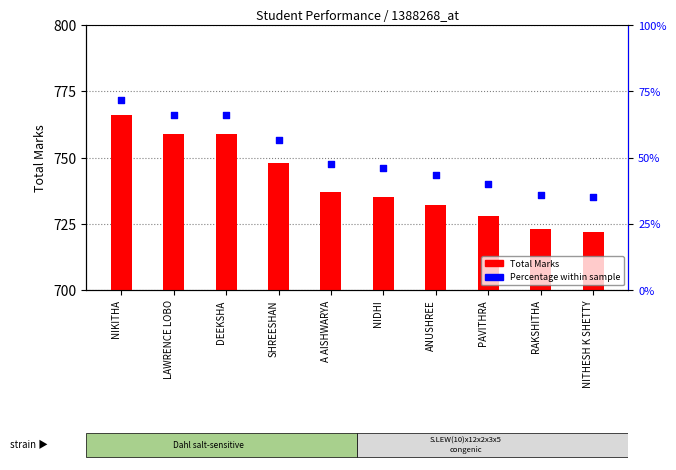

At which category is the sum across all series the highest?

NIKITHA